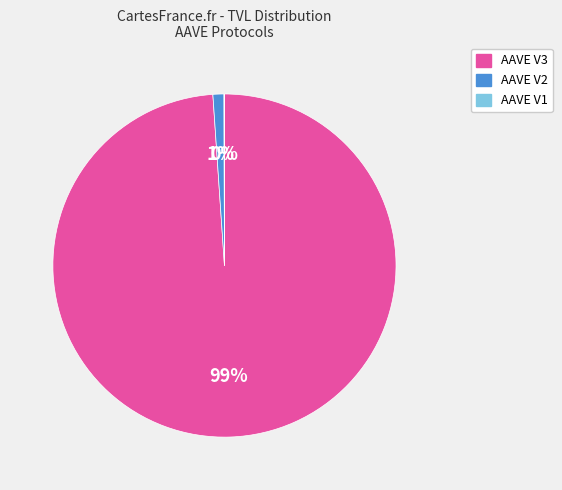

The AAVE V2 slice represents 6% of the pie. True or false?

False